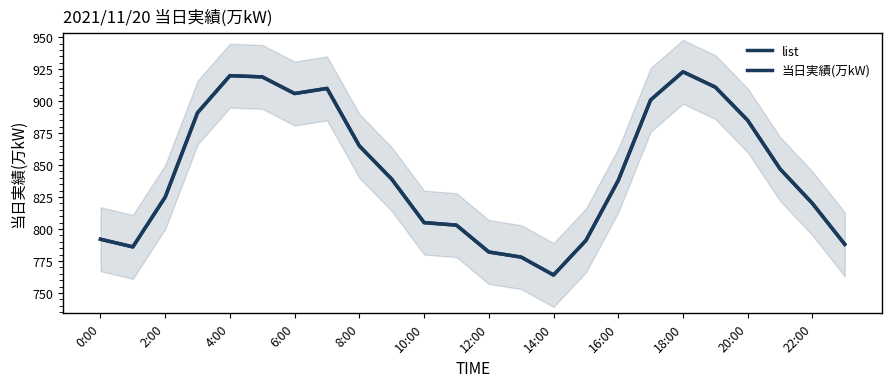

Does the chart display data point markers on the line(s)?

No